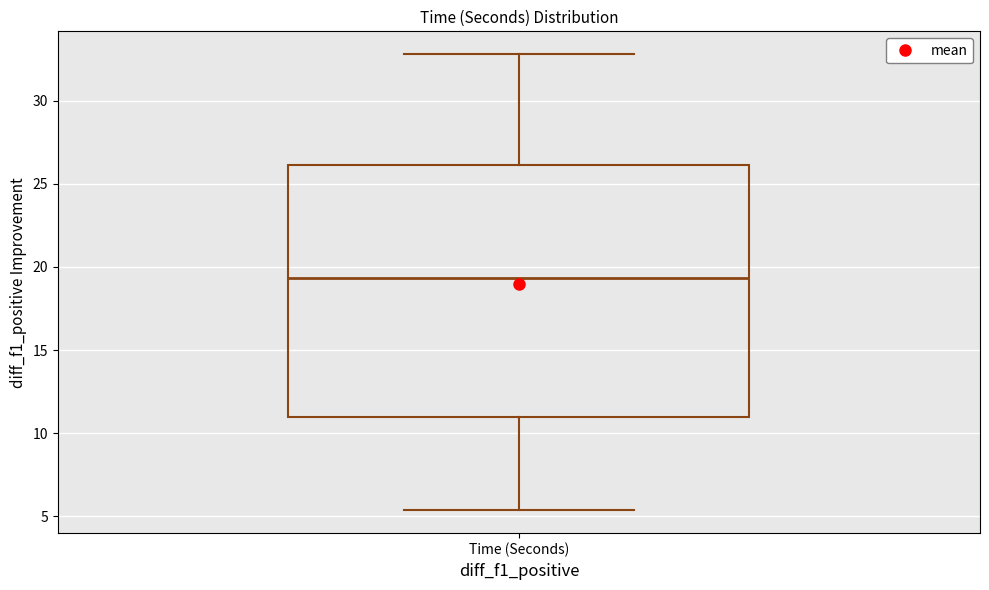

Read this box plot against the y-axis: the position of the median line, the range covered by the box, and the ends of both whiskers. The values are not printed on the chart, so give them approximately, as read against the axis.

median 19.5, box 11.0 to 26.0, whiskers 5.5 to 33.0